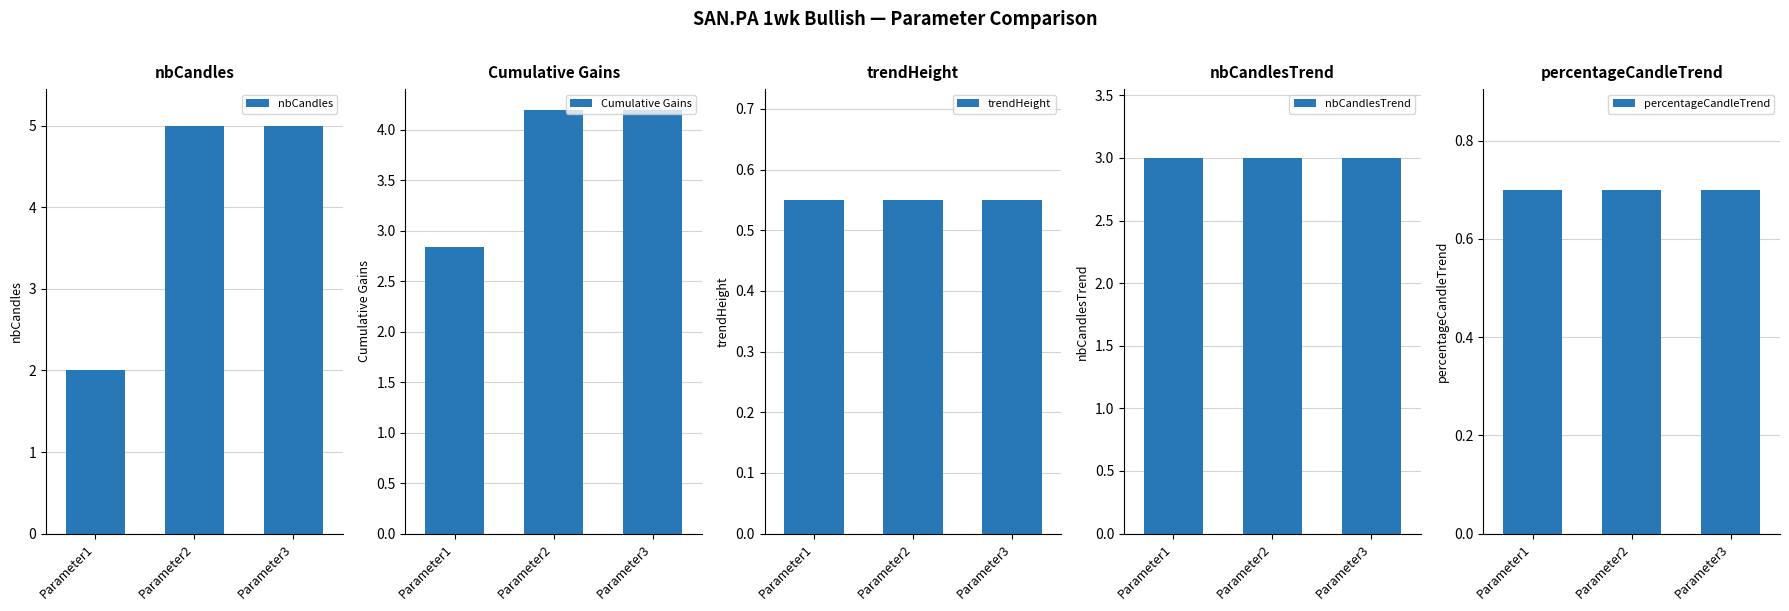

What is the maximum value shown in the chart?

5.0